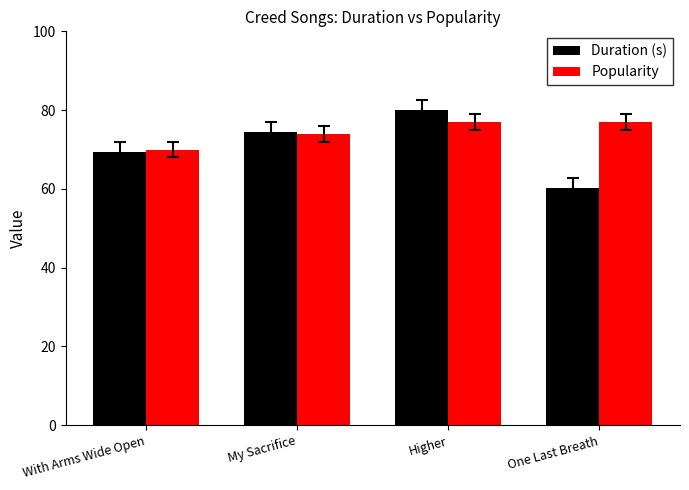

Reading left to right, transcribe all the data shown in this chart.

Duration (s): 69.4	74.4	80.0	60.2
Popularity: 70.0	74.0	77.0	77.0